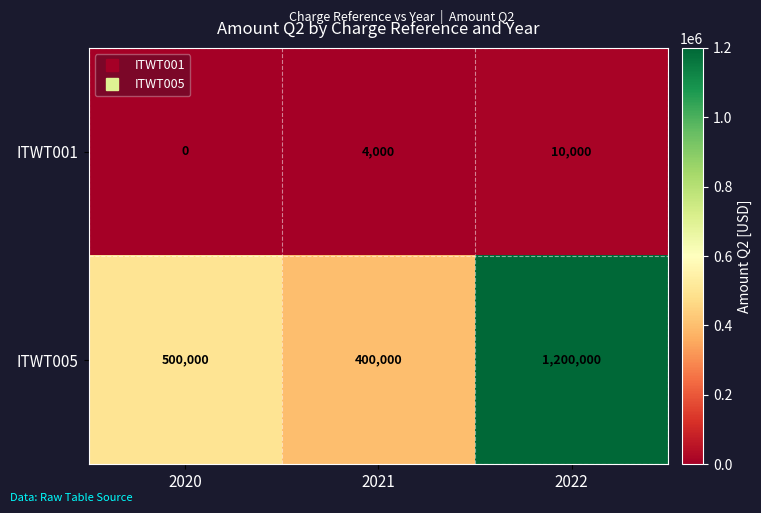

Which series changed the most between 2020 and 2021?

ITWT005